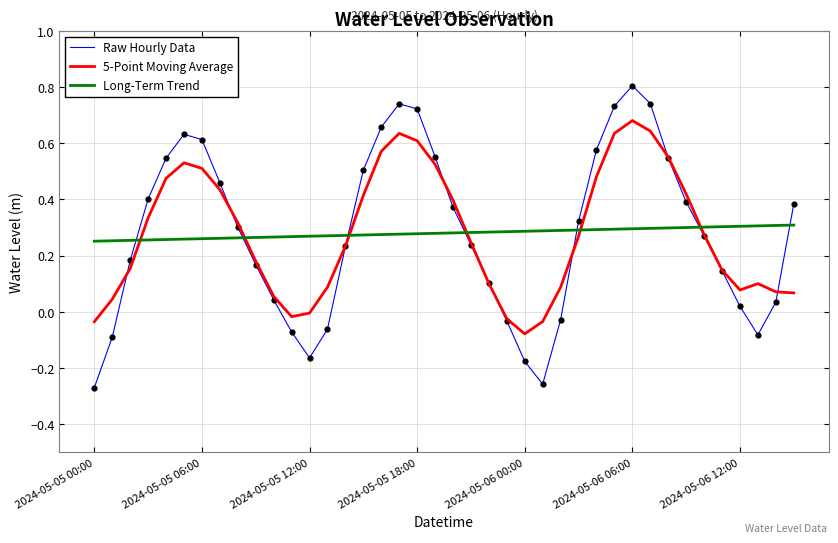

Which series has the widest spread of values?

Raw Hourly Data